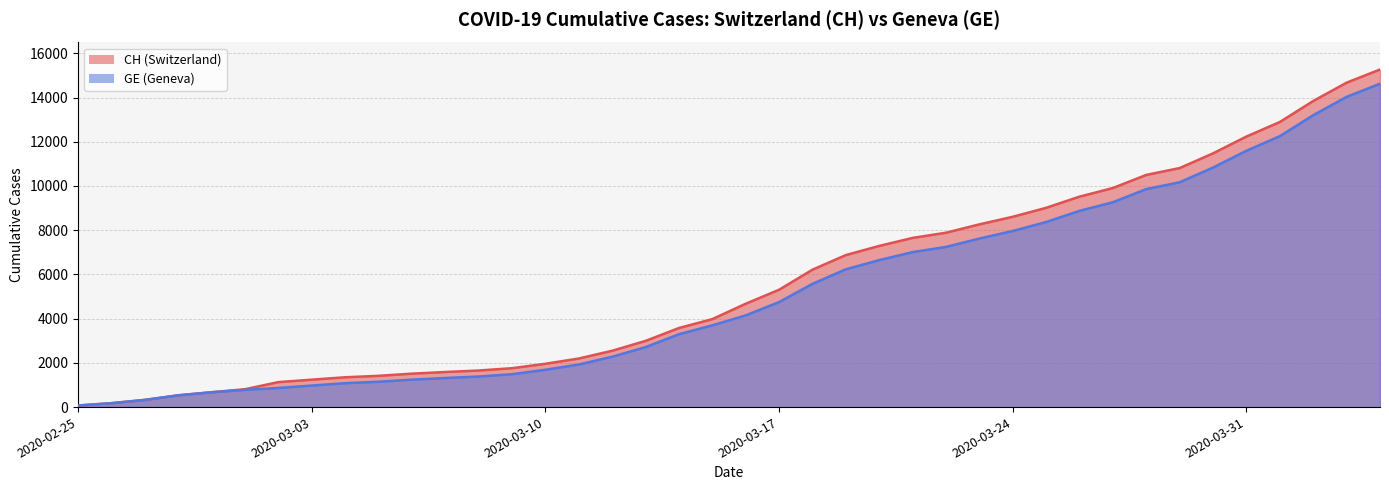

Reading left to right, extract all data points from this chart.

CH: 2020-02-25=72	2020-02-26=177	2020-02-27=325	2020-02-28=532	2020-02-29=672	2020-03-01=808	2020-03-02=1130	2020-03-03=1240	2020-03-04=1349	2020-03-05=1414	2020-03-06=1512	2020-03-07=1587	2020-03-08=1654	2020-03-09=1759	2020-03-10=1959	2020-03-11=2197	2020-03-12=2548	2020-03-13=2993	2020-03-14=3576	2020-03-15=3979	2020-03-16=4674	2020-03-17=5307	2020-03-18=6215	2020-03-19=6875	2020-03-20=7289	2020-03-21=7651	2020-03-22=7886	2020-03-23=8264	2020-03-24=8607	2020-03-25=9012	2020-03-26=9518	2020-03-27=9908	2020-03-28=10501	2020-03-29=10810	2020-03-30=11476	2020-03-31=12236	2020-04-01=12894	2020-04-02=13843	2020-04-03=14672	2020-04-04=15267
GE: 2020-02-25=72	2020-02-26=177	2020-02-27=325	2020-02-28=532	2020-02-29=672	2020-03-01=778	2020-03-02=865	2020-03-03=974	2020-03-04=1081	2020-03-05=1146	2020-03-06=1241	2020-03-07=1316	2020-03-08=1383	2020-03-09=1488	2020-03-10=1688	2020-03-11=1926	2020-03-12=2277	2020-03-13=2712	2020-03-14=3295	2020-03-15=3698	2020-03-16=4147	2020-03-17=4750	2020-03-18=5573	2020-03-19=6233	2020-03-20=6647	2020-03-21=7009	2020-03-22=7244	2020-03-23=7622	2020-03-24=7965	2020-03-25=8370	2020-03-26=8876	2020-03-27=9266	2020-03-28=9859	2020-03-29=10168	2020-03-30=10834	2020-03-31=11594	2020-04-01=12252	2020-04-02=13201	2020-04-03=14030	2020-04-04=14625